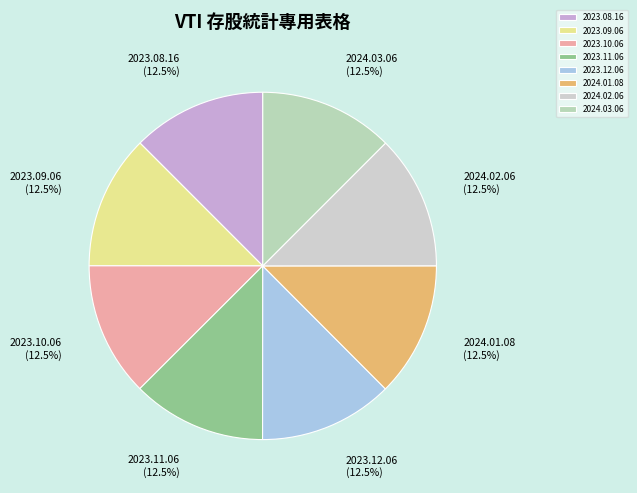

What percentage is NOT represented by 2023.11.06 (12.5%)?

87.5%